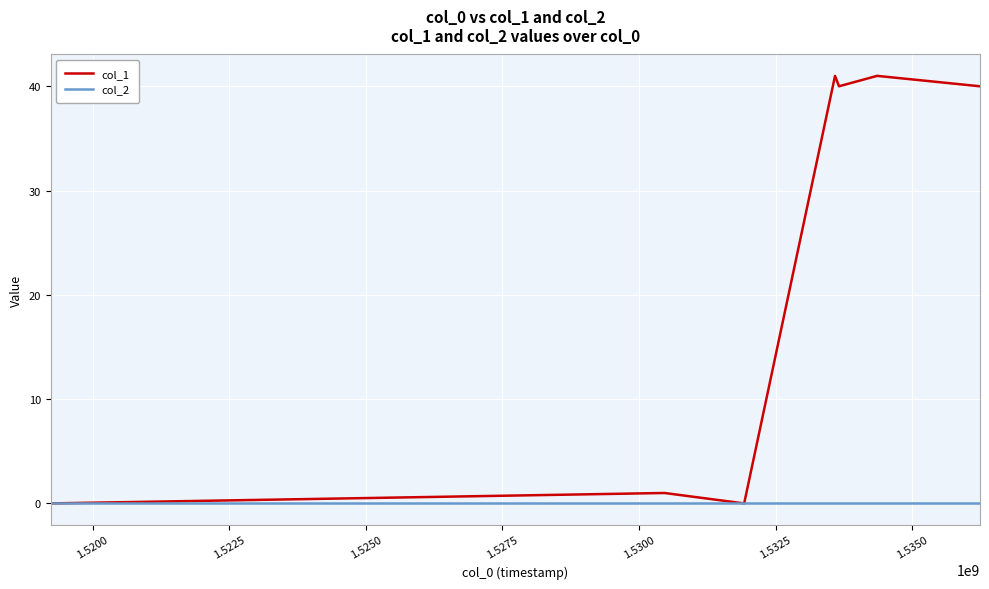

Reading left to right, transcribe all the data shown in this chart.

col_1: 0	1	0	41	40	41	40
col_2: 0	0	0	0	0	0	0